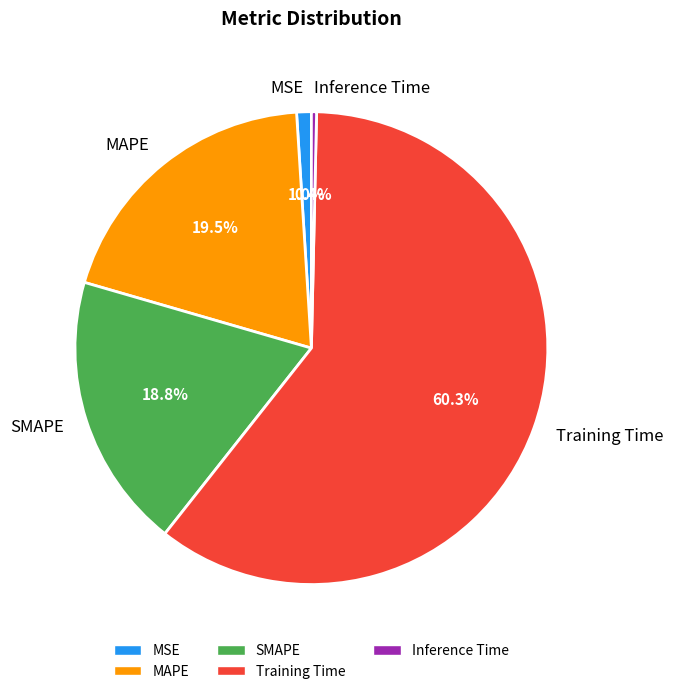

Do Inference Time and SMAPE together represent more than half of the pie?

No